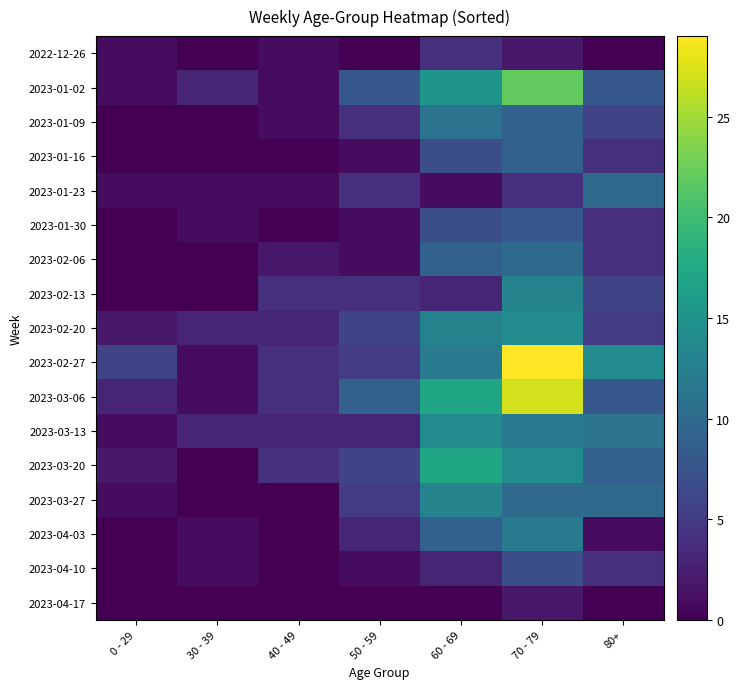

How many series are shown in this chart?

17